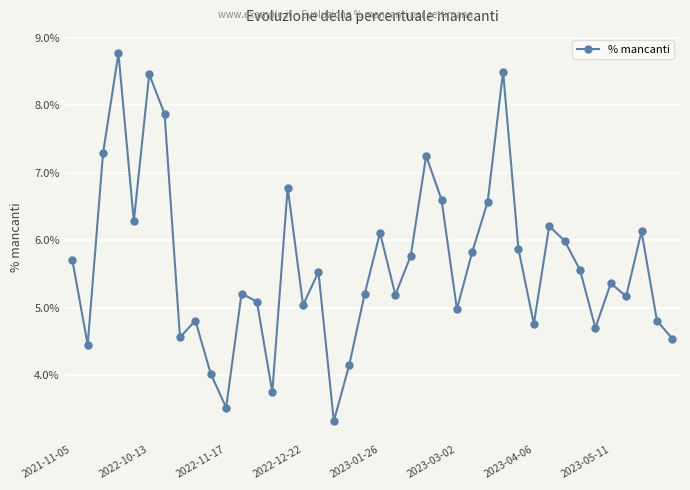

True or false: the data has more than 0 interior local peaks.

True